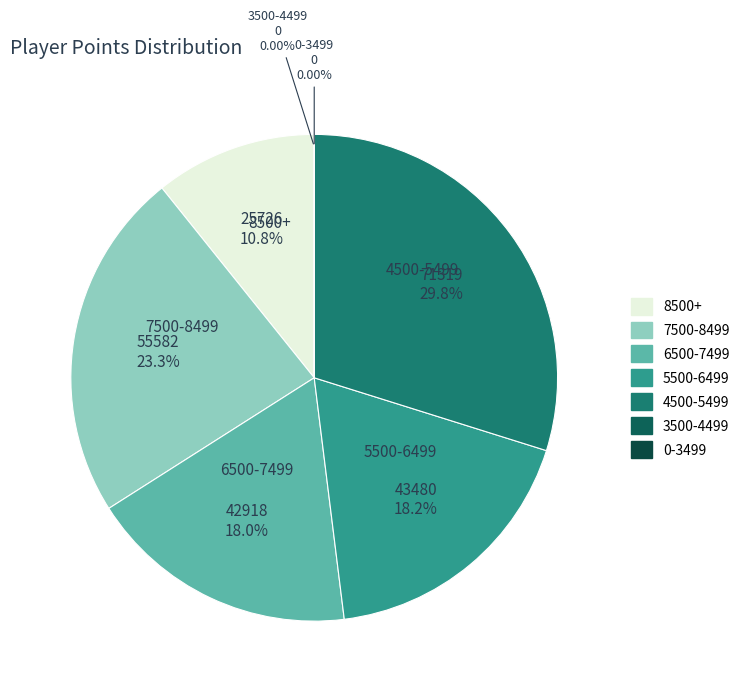

Is Jpep the majority of the pie?

No